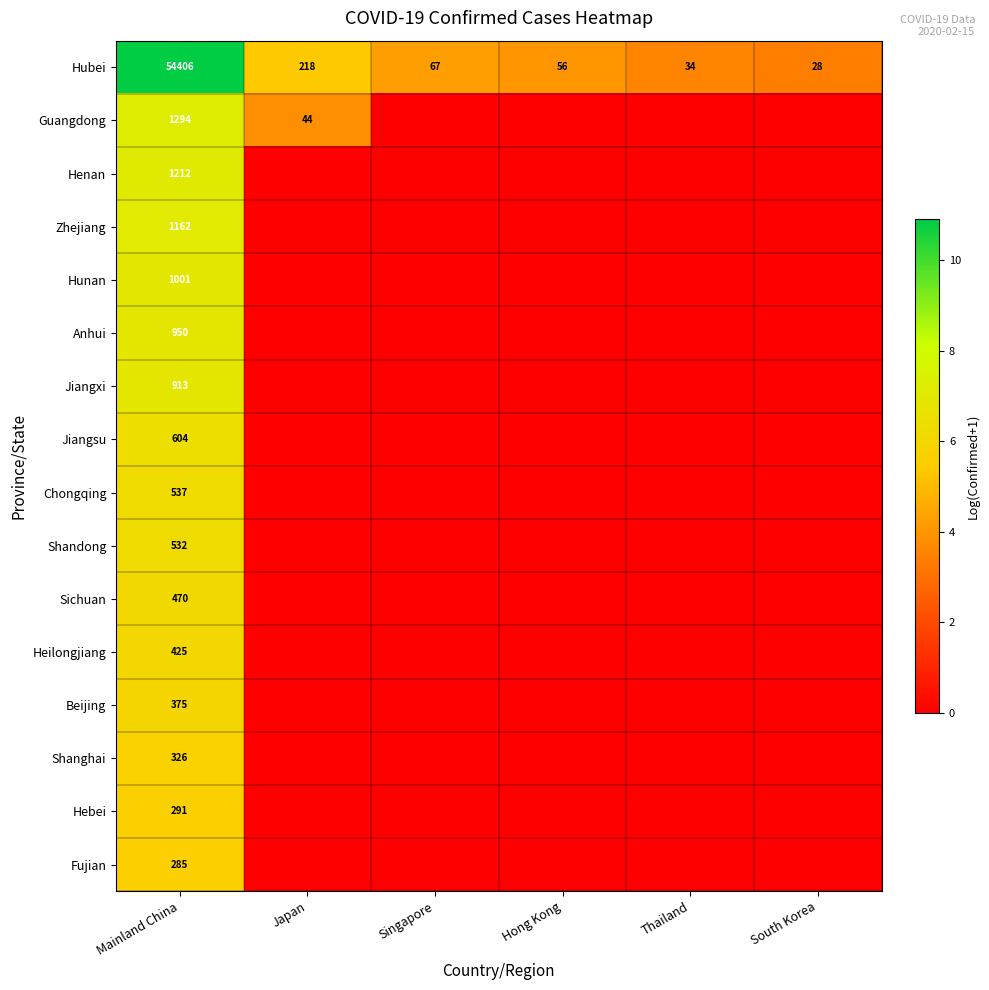

Which category has the lowest value in the Hubei series?

South Korea